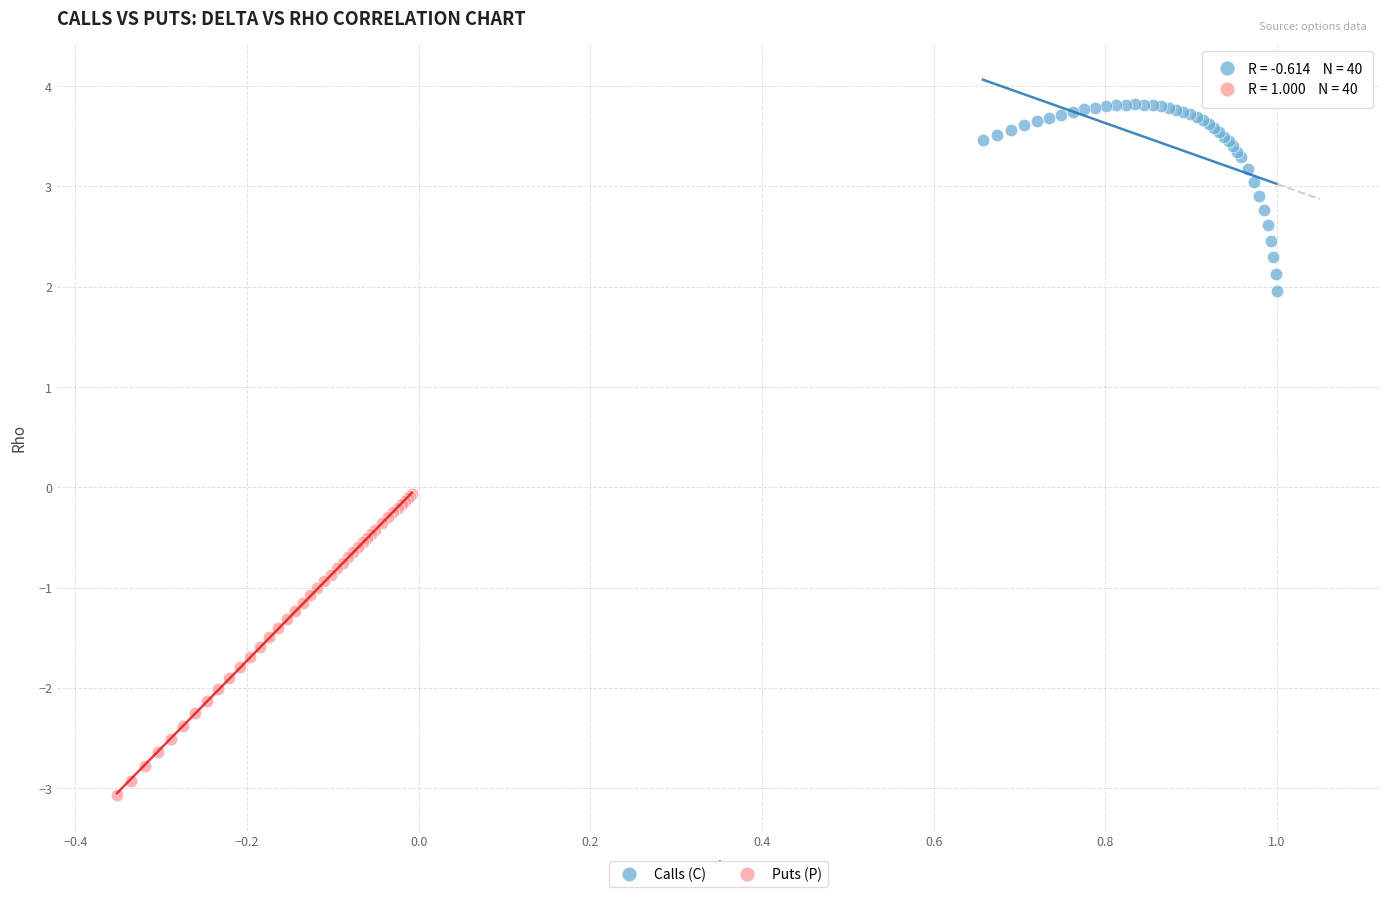

Which series contains the lowest Y value?

Puts (P)